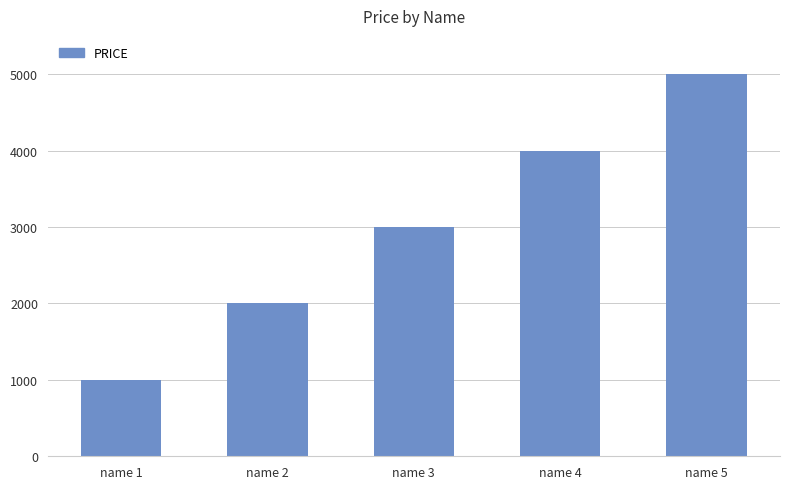

How many values are between 2000 and 4000?

3